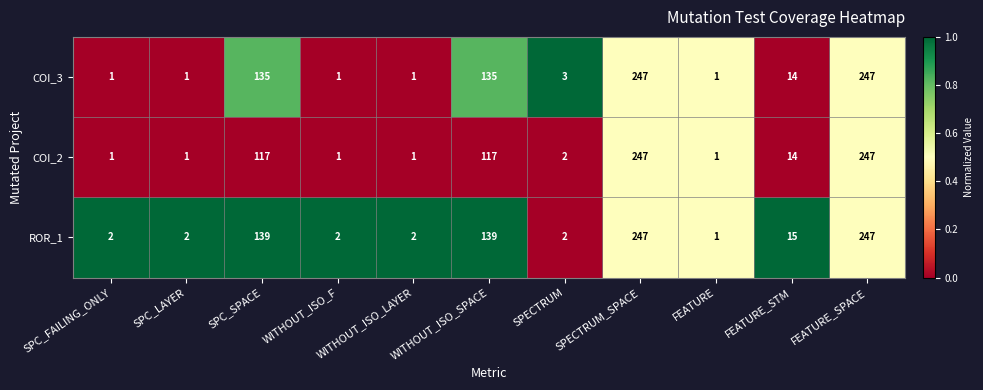

What is the spread (max minus min) of values at WITHOUT_ISO_F?

1